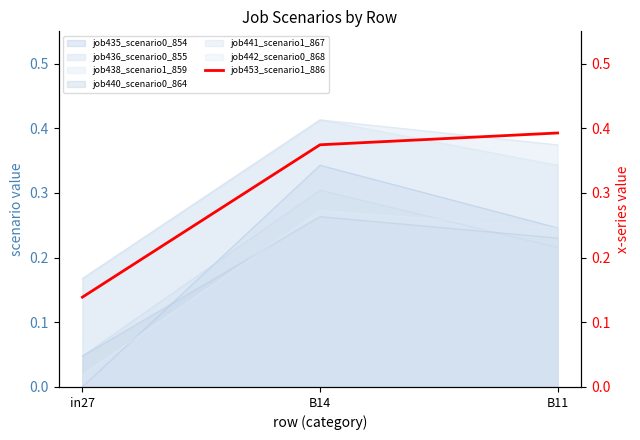

Reading left to right, list all the values displayed in this chart.

in27=0.1	B14=0.4	B11=0.4